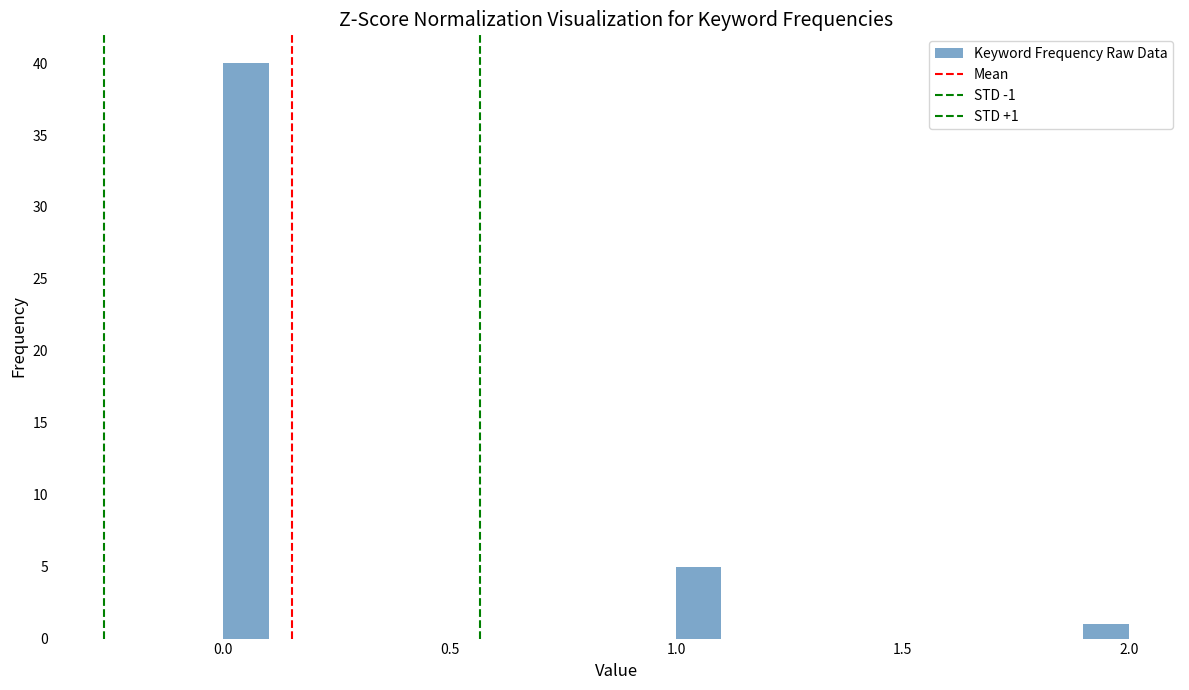

Read against the x-axis, roughly where is the centre of the tallest bar?

0.05